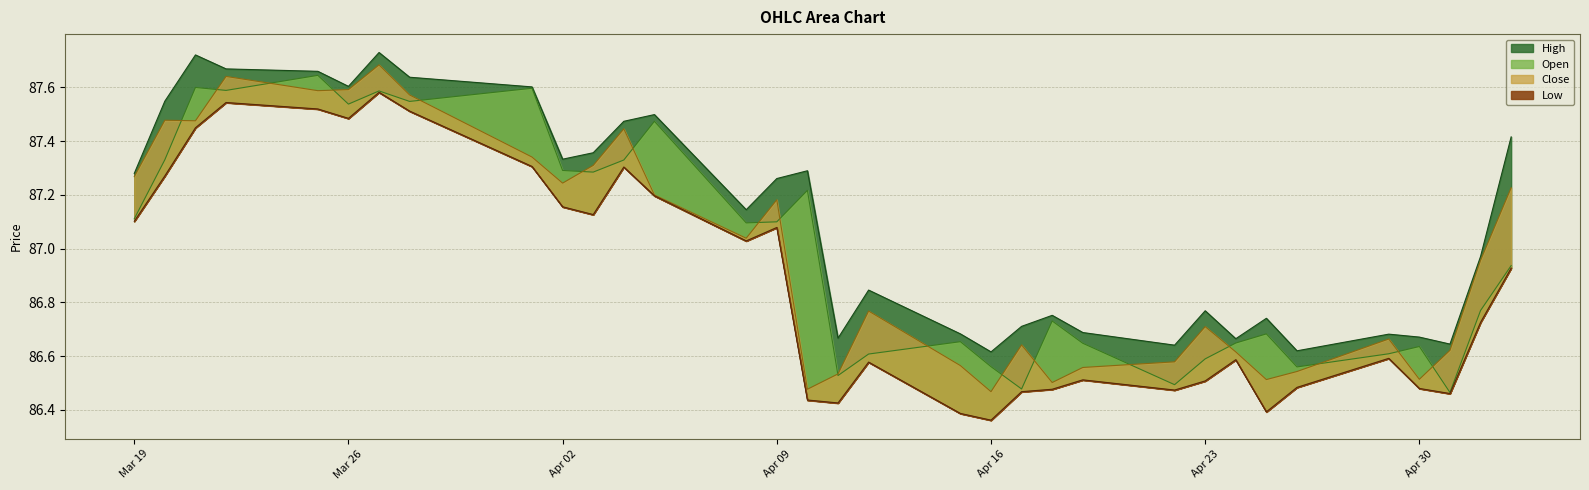

Which series has the widest spread of values?

Low